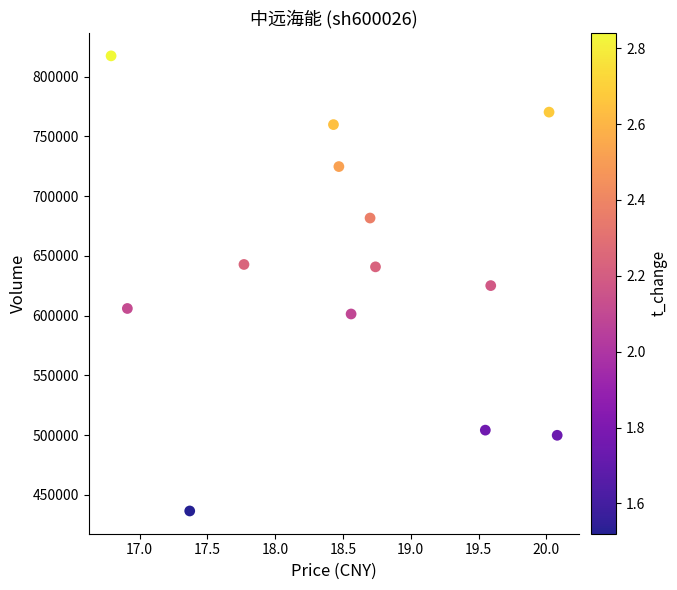

What is the range of Y values (max minus min)?

380823